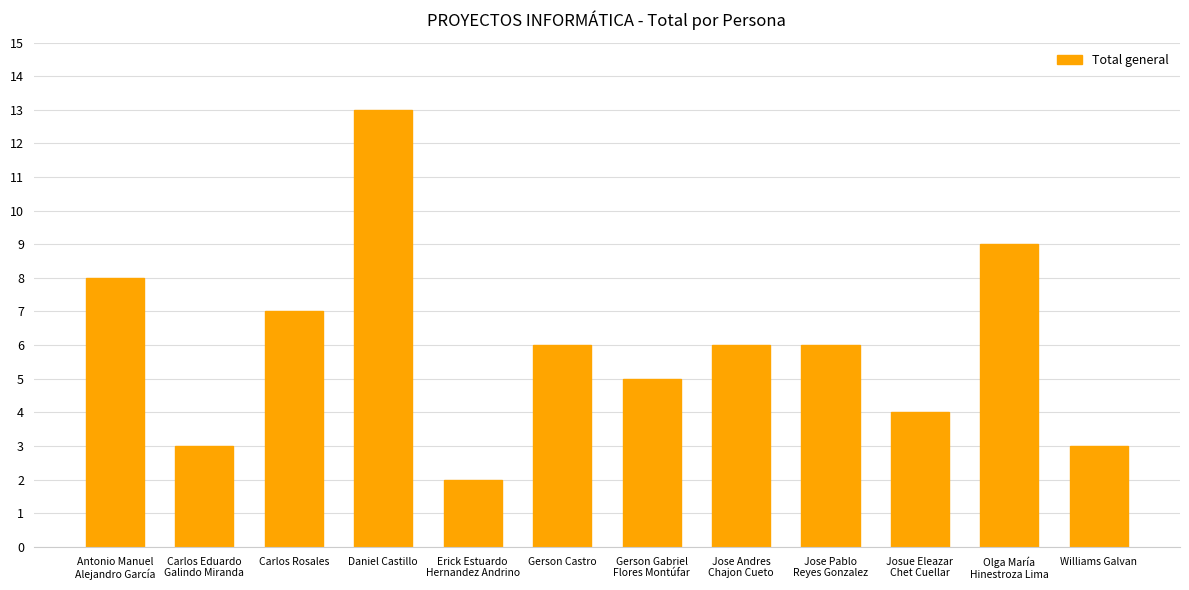

Where does the data first go above 6?

Antonio Manuel
Alejandro García